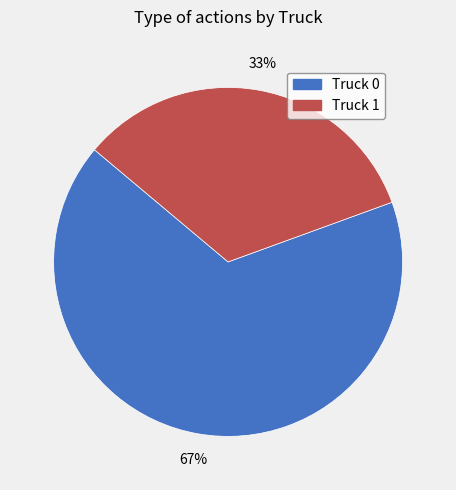

Do Truck 0 and Truck 1 together represent more than half of the pie?

Yes